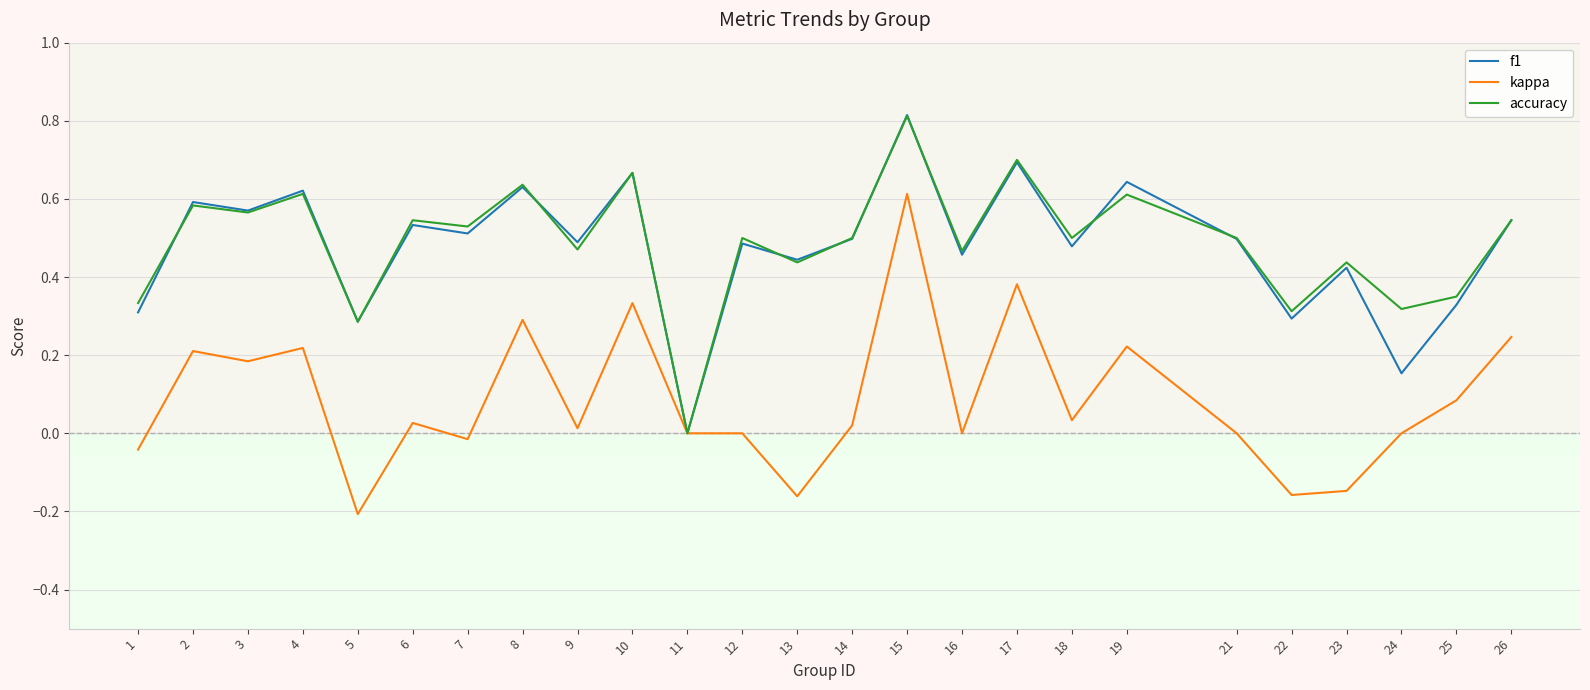

At which category is the sum across all series the highest?

15